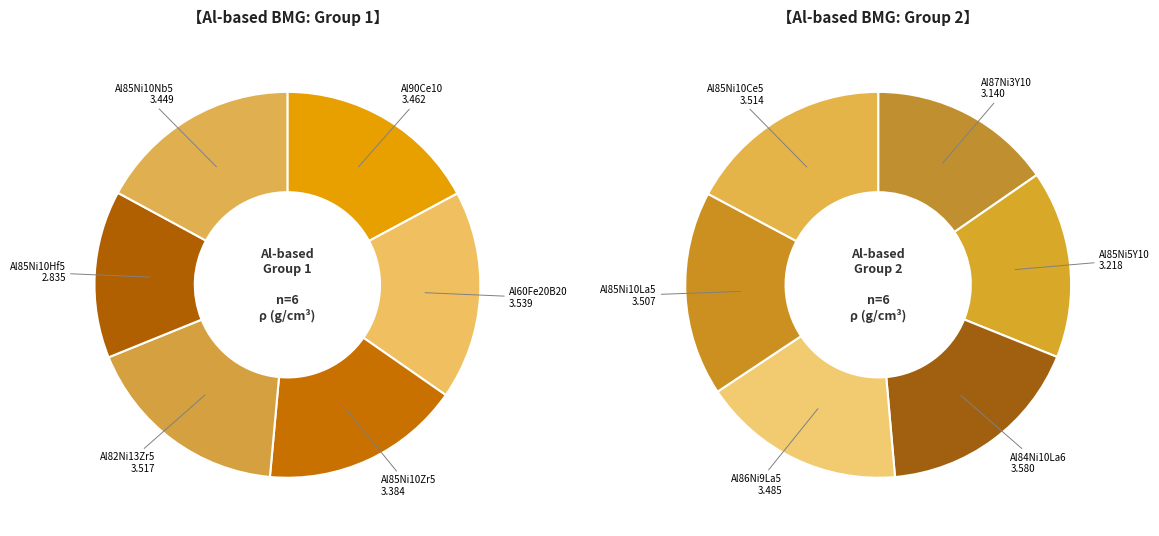

To the nearest percent, what is the combined percentage of Al85Ni10Nb5 and Al85Ni10Ce5?

17%